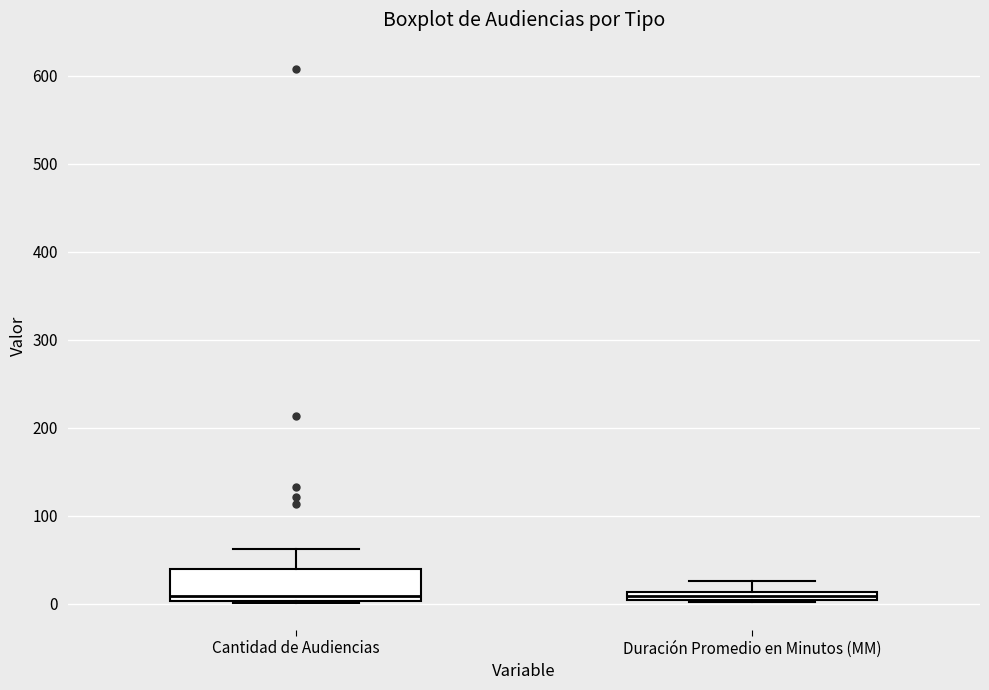

Comparing the boxes themselves (not the whiskers), which one is the tallest?

Cantidad de Audiencias